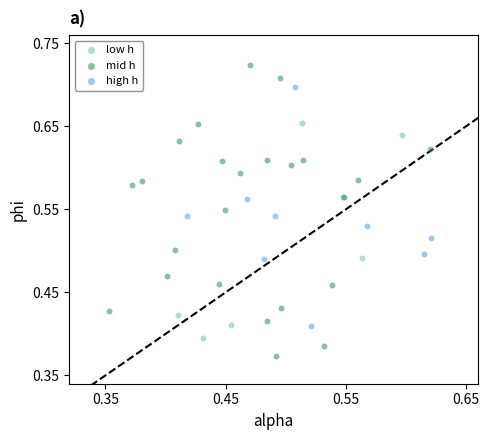

Which series contains the highest Y value?

mid h